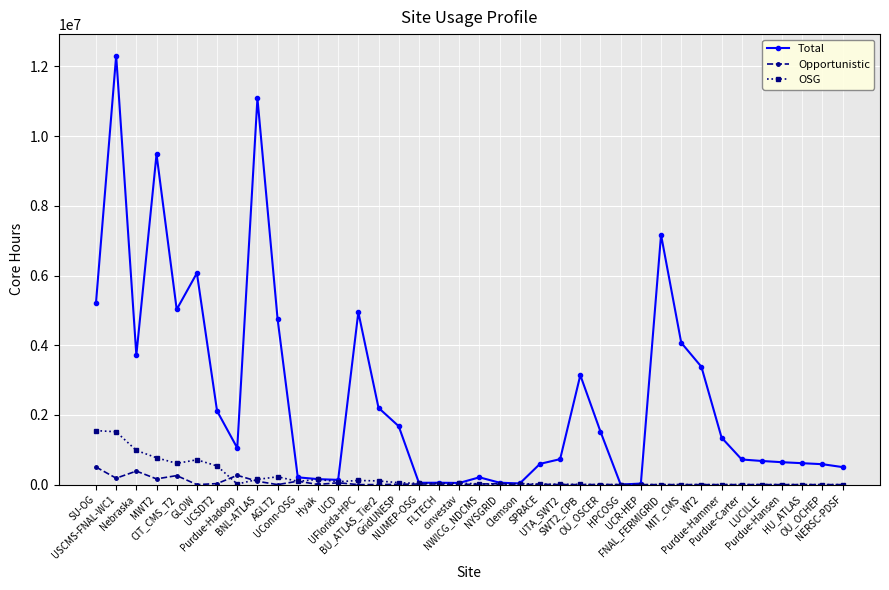

Rank the series by their maximum value, from lowest to highest.

Opportunistic, OSG, Total